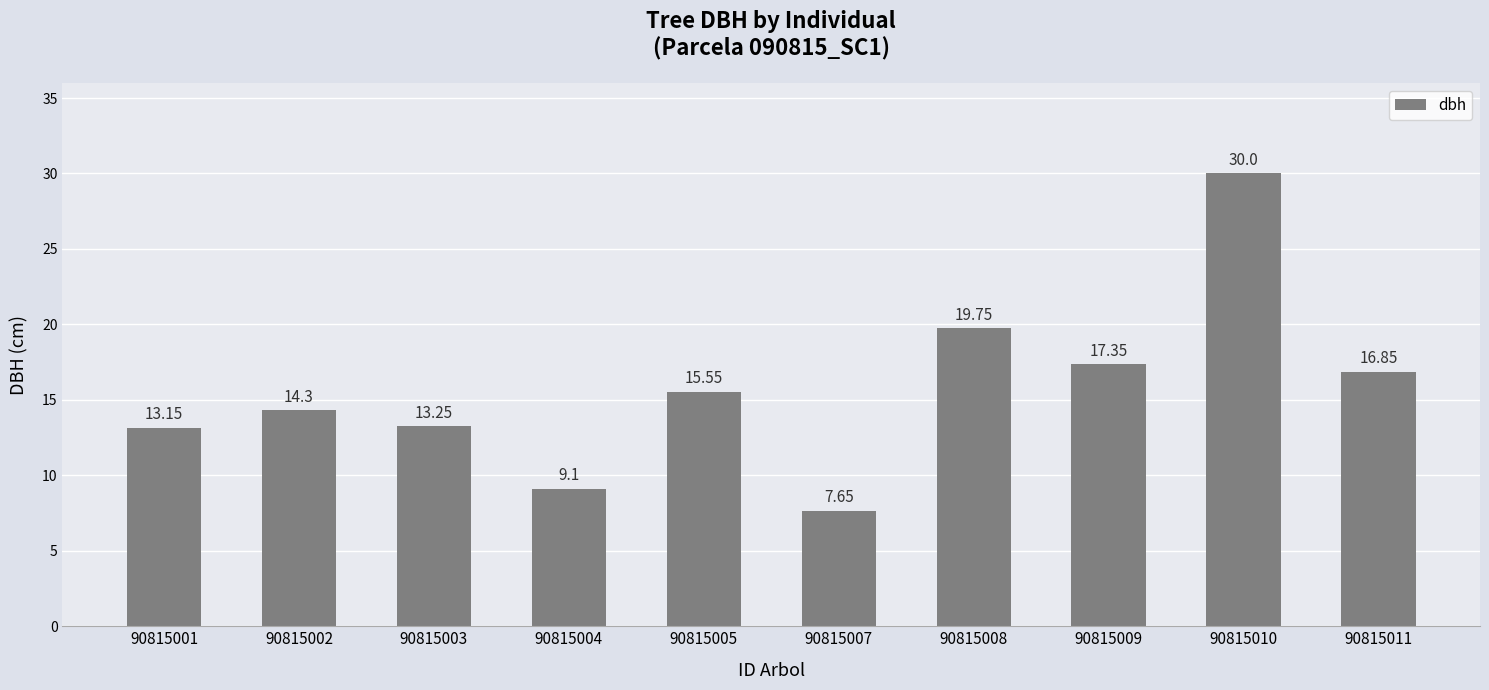

What is the change in value from 90815007 to 90815009?

+9.7